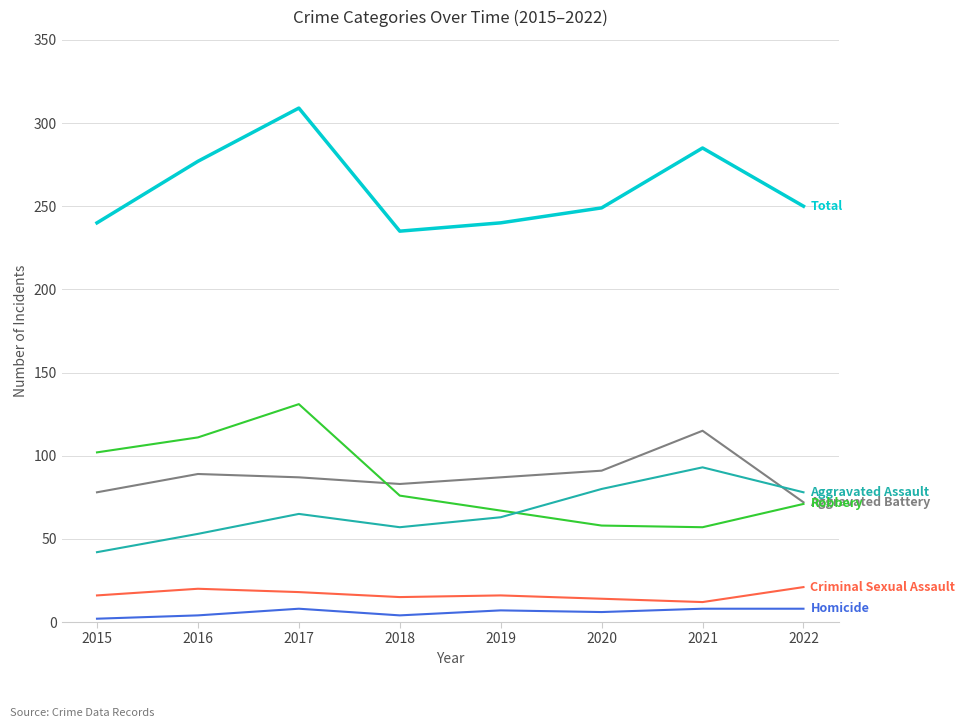

What is the maximum value shown in the chart?

309